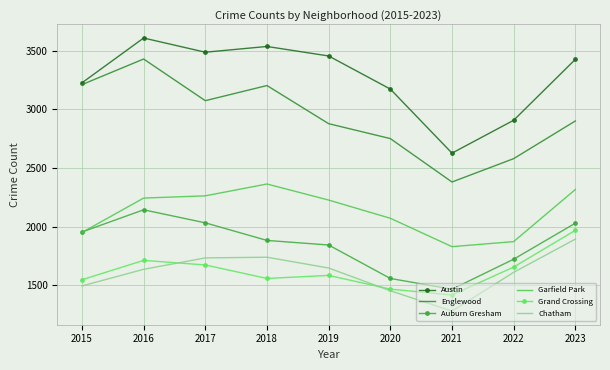

At 2018, list the series in order from largest to smallest.

Austin, Englewood, Garfield Park, Auburn Gresham, Chatham, Grand Crossing